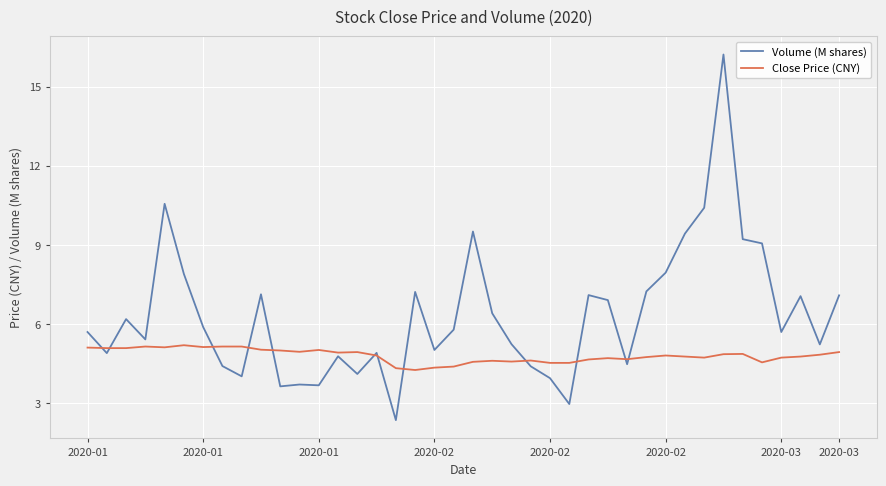

Which series has the widest spread of values?

Volume (M shares)